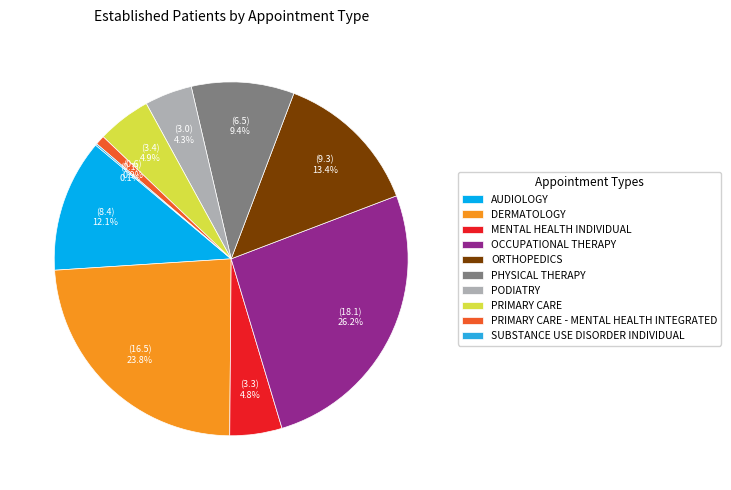

Is PODIATRY the majority of the pie?

No